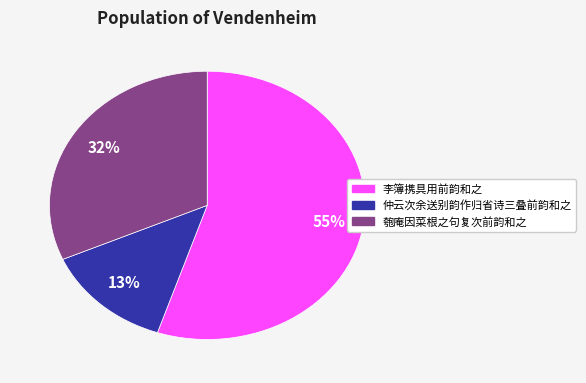

Does any single category account for the majority?

Yes